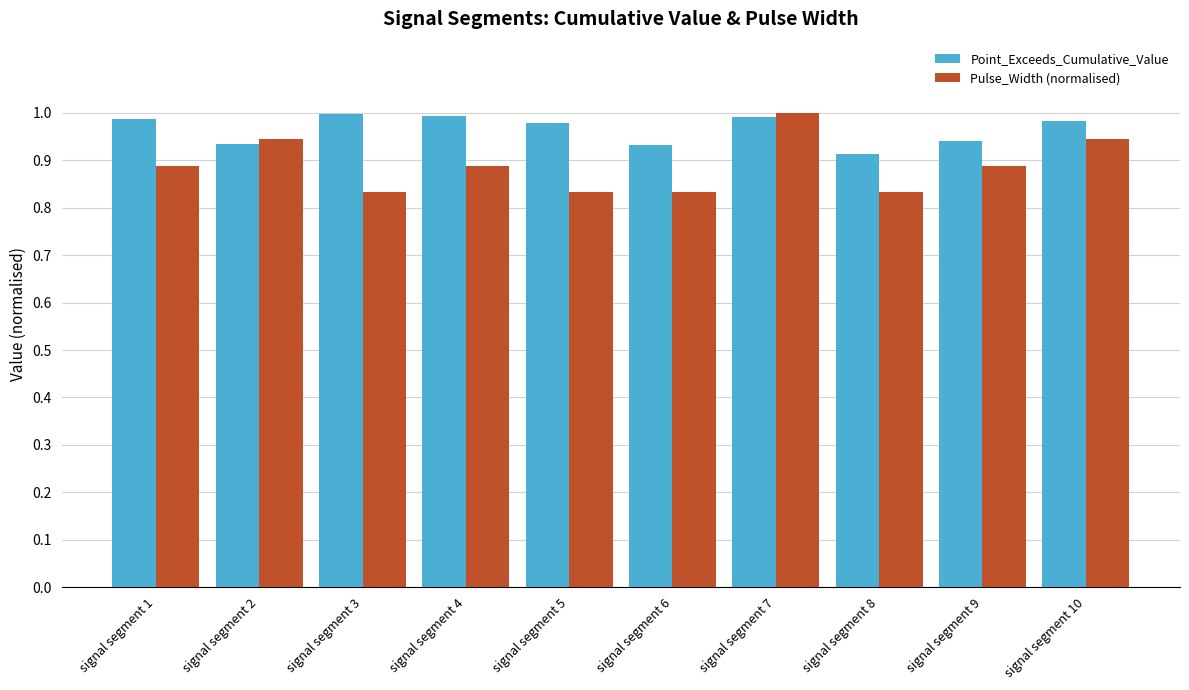

Which category has the highest value in the Pulse_Width (normalised) series?

signal segment 7